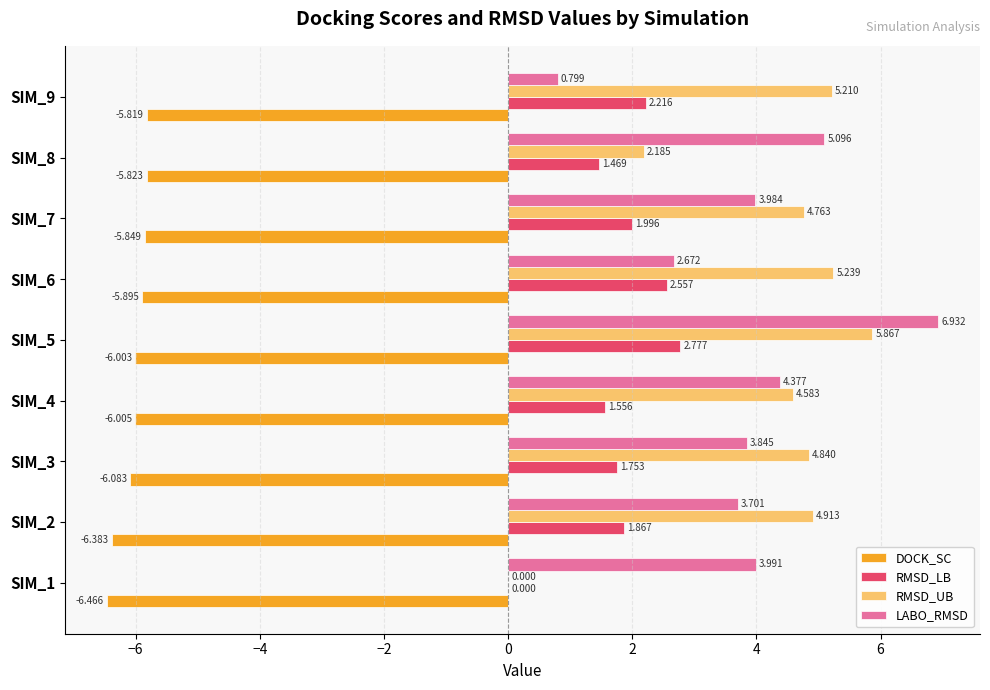

Which series has the largest total across all categories?

RMSD_UB